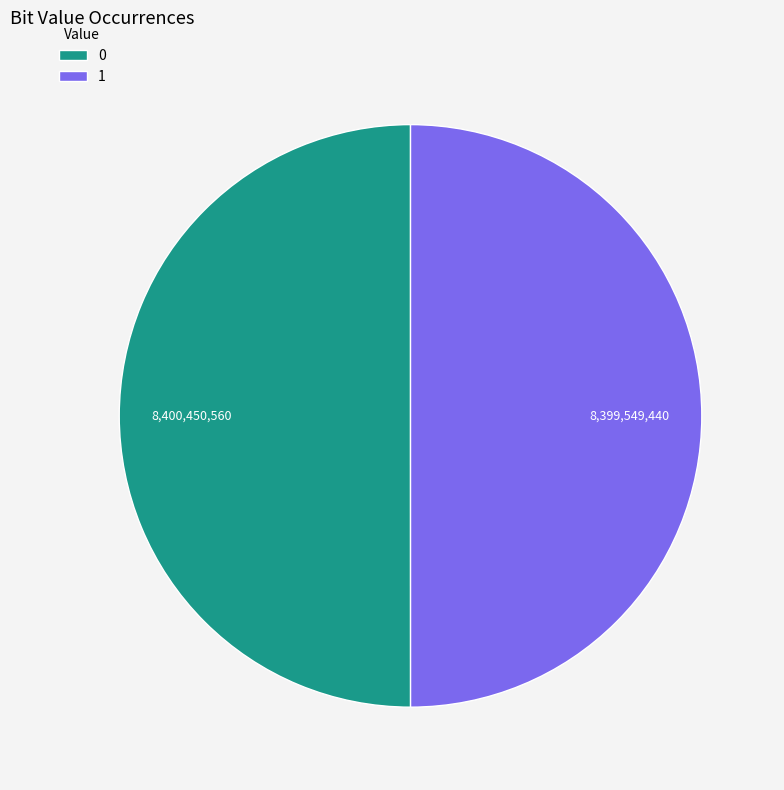

Is it true that 1 is 38% of the pie?

False